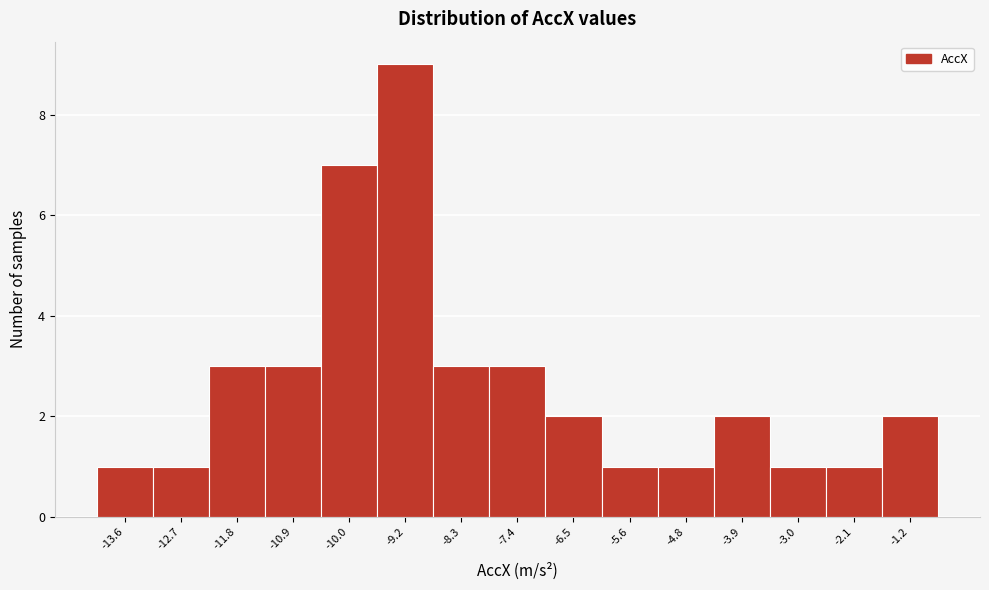

Reading left to right, what are all the values shown in this chart?

-13.6=1	-12.7=1	-11.8=3	-10.9=3	-10.0=7	-9.2=9	-8.3=3	-7.4=3	-6.5=2	-5.6=1	-4.8=1	-3.9=2	-3.0=1	-2.1=1	-1.2=2